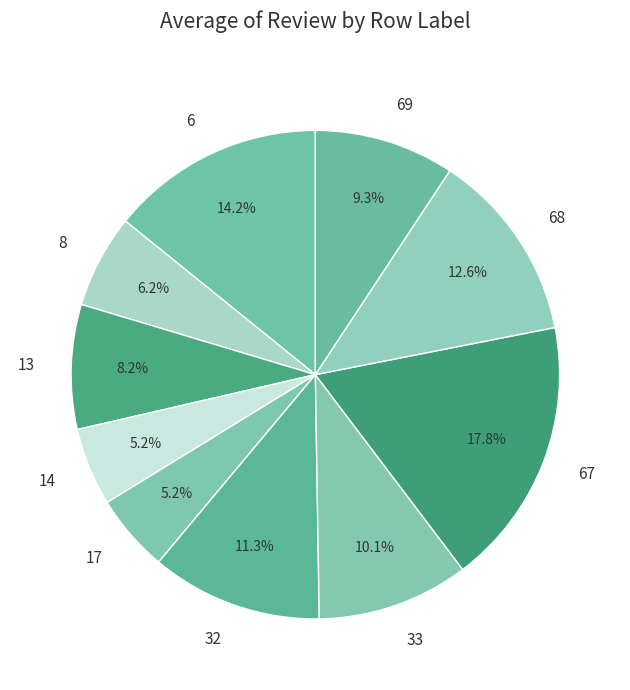

Which slice is the largest?

67